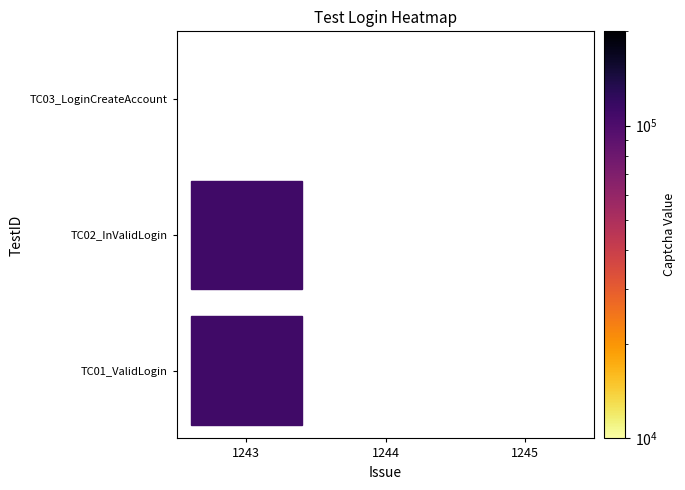

Which category has the highest value in the TC03_LoginCreateAccount series?

1243